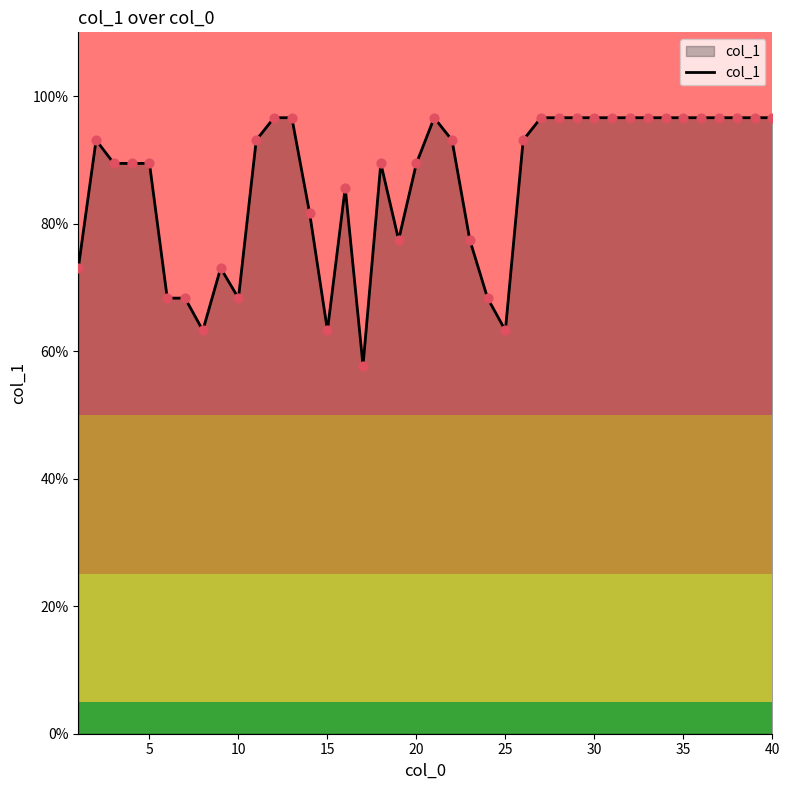

What is the maximum value shown in the chart?

96.6